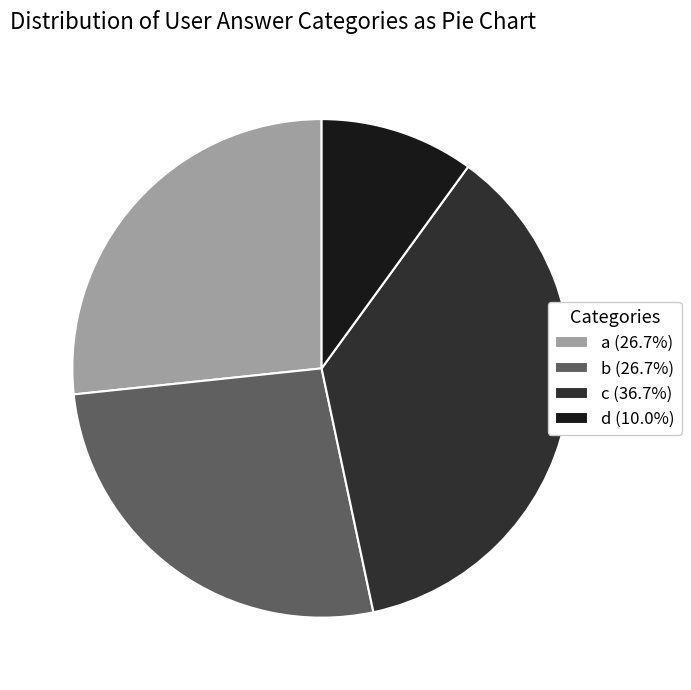

Does any single category account for the majority?

No